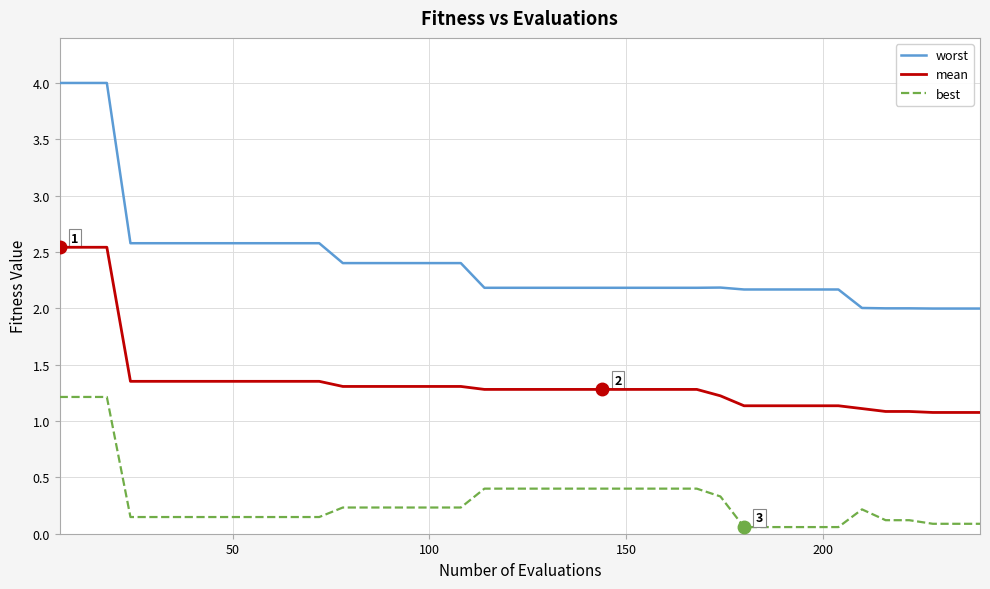

Which series has the largest total across all categories?

worst